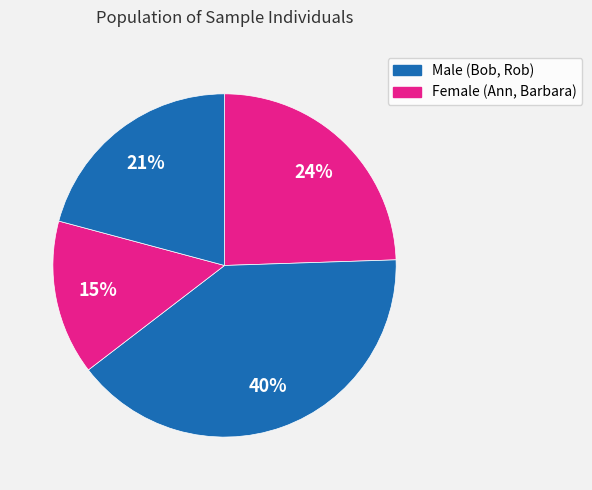

How many segments does this pie chart have?

4